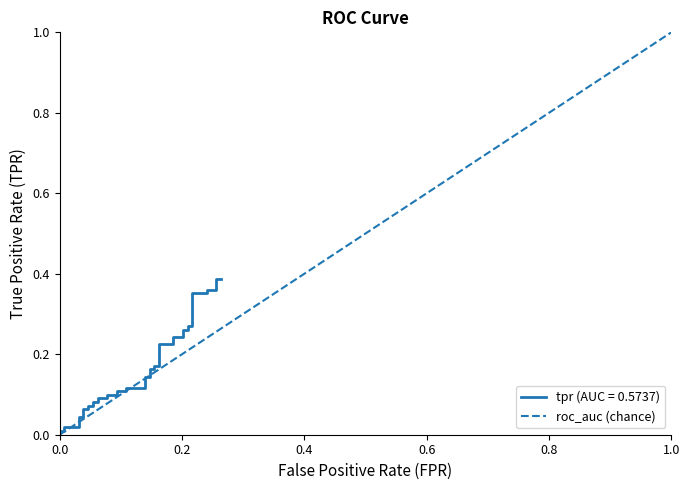

Count the number of categories in the chart.

2